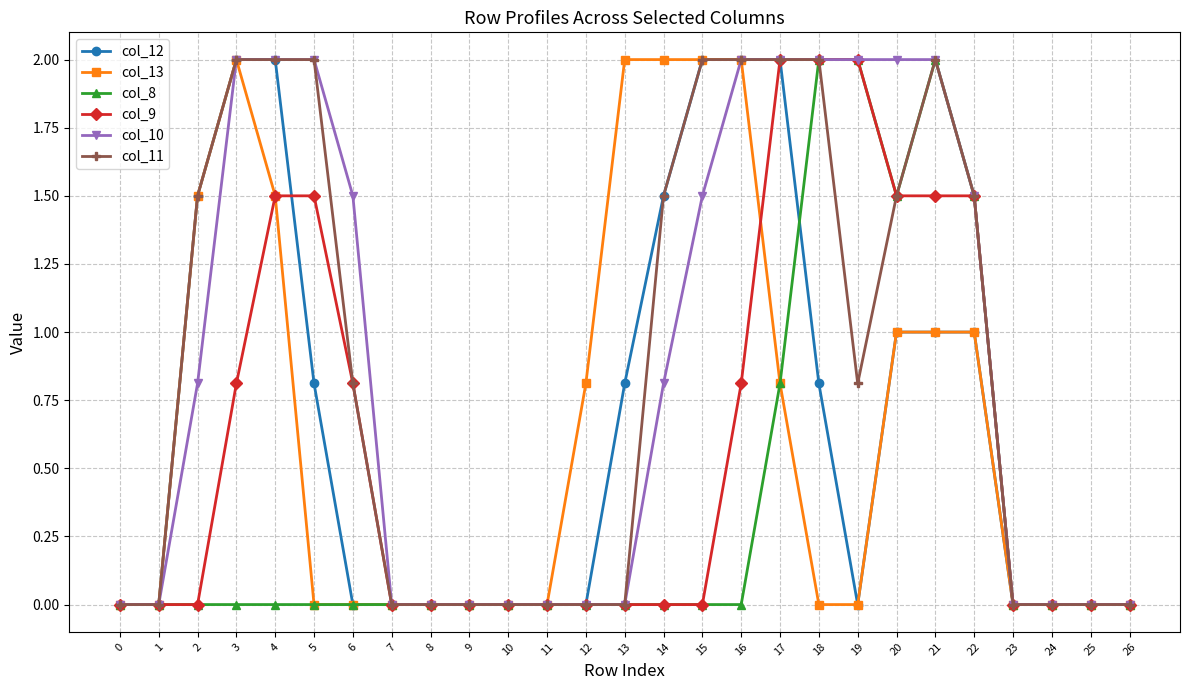

Does the chart have visible grid lines?

Yes